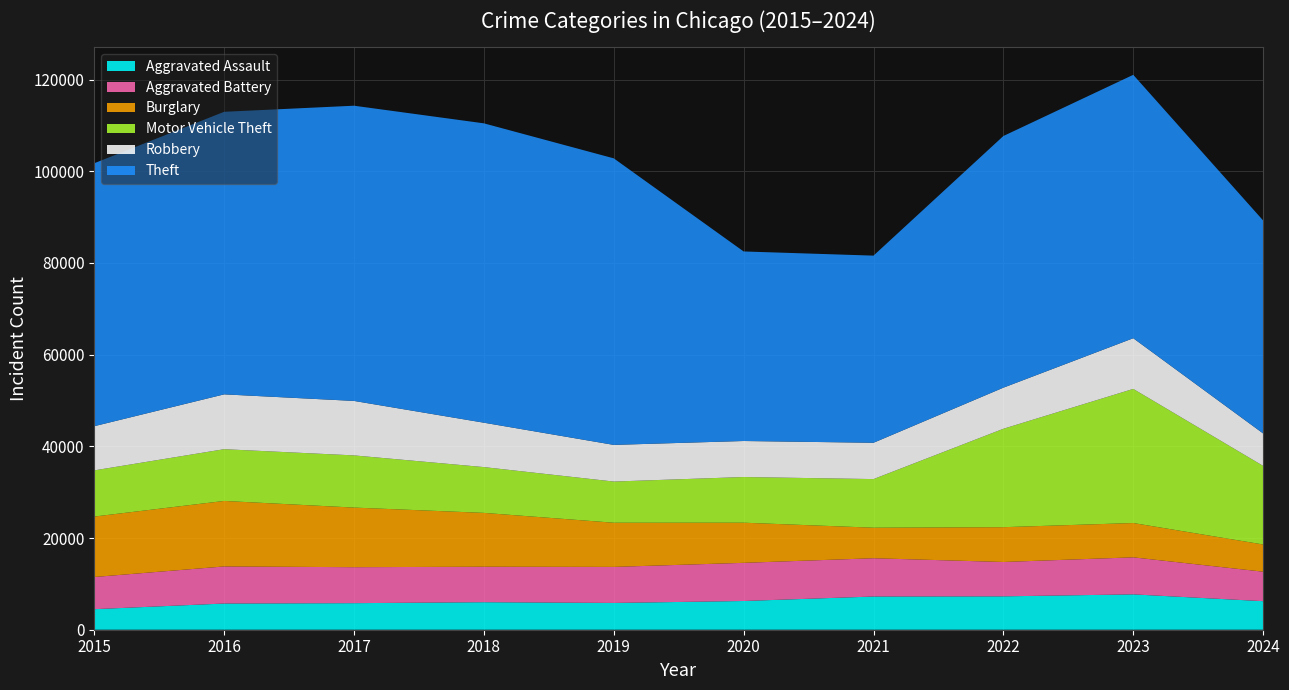

Reading left to right, what are all the values shown in this chart?

Aggravated Assault: 2015=4480	2016=5713	2017=5793	2018=6002	2019=5841	2020=6265	2021=7242	2022=7280	2023=7710	2024=6227
Aggravated Battery: 2015=7019	2016=8086	2017=7845	2018=7735	2019=7858	2020=8321	2021=8347	2022=7492	2023=8077	2024=6430
Burglary: 2015=13184	2016=14289	2017=13001	2018=11747	2019=9638	2020=8758	2021=6662	2022=7593	2023=7484	2024=5935
Motor Vehicle Theft: 2015=10068	2016=11285	2017=11380	2018=9985	2019=8977	2020=9959	2021=10603	2022=21463	2023=29250	2024=17144
Robbery: 2015=9638	2016=11960	2017=11880	2018=9681	2019=7995	2020=7855	2021=7920	2022=8963	2023=11052	2024=7071
Theft: 2015=57351	2016=61623	2017=64386	2018=65290	2019=62495	2020=41340	2021=40814	2022=54886	2023=57447	2024=46448